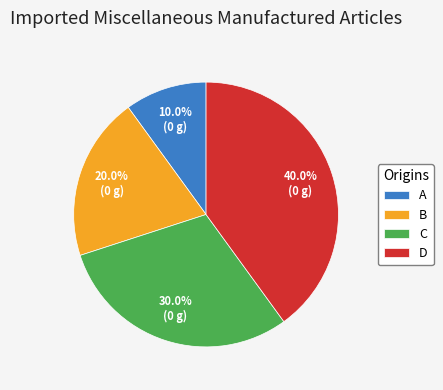

To the nearest percent, what is the average slice percentage?

25%